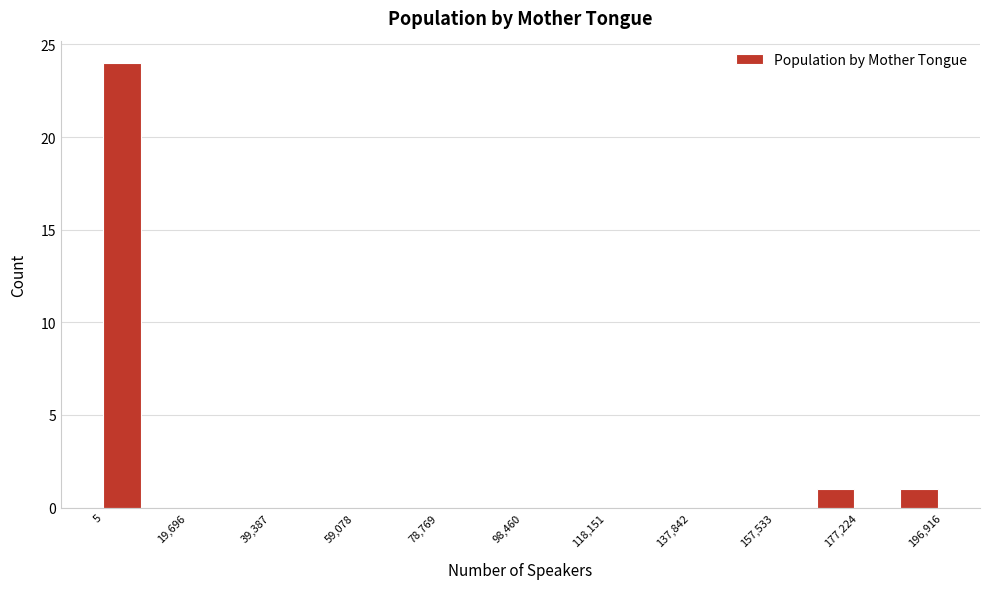

How tall is the bar that spans 0 to 10000 on the x-axis? Neither the bar edges nor the heights are printed on the chart, so give them approximately, as read against the axes.

24